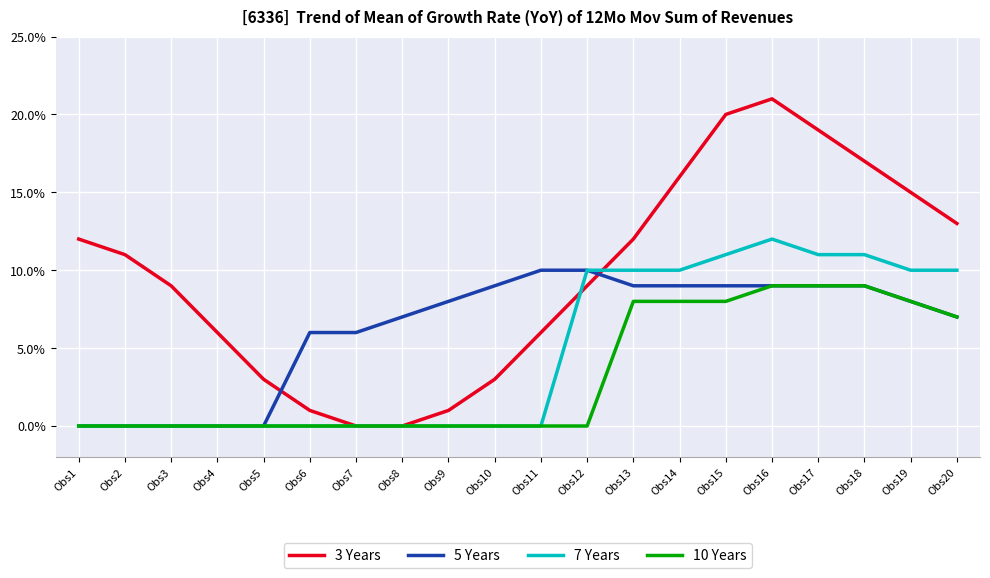

Reading left to right, list all the values displayed in this chart.

3 Years: 12	11	9	6	3	1	0	0	1	3	6	9	12	16	20	21	19	17	15	13
5 Years: 0	0	0	0	0	6	6	7	8	9	10	10	9	9	9	9	9	9	8	7
7 Years: 0	0	0	0	0	0	0	0	0	0	0	10	10	10	11	12	11	11	10	10
10 Years: 0	0	0	0	0	0	0	0	0	0	0	0	8	8	8	9	9	9	8	7